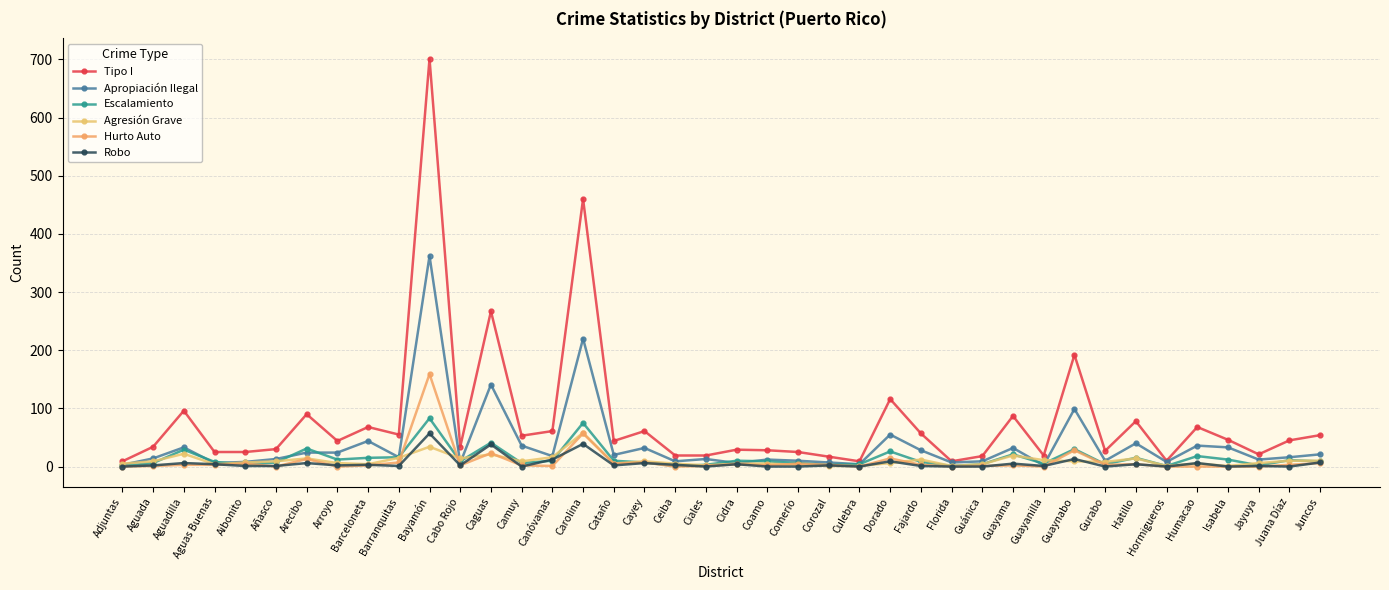

How many distinct data groups are displayed?

6